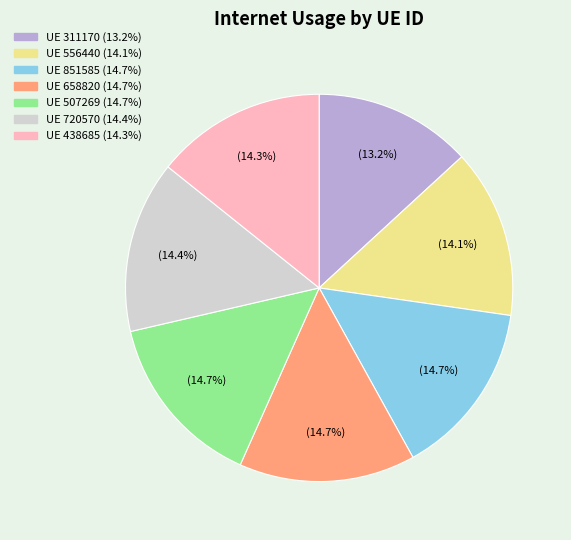

Is there any slice that represents more than half of the pie?

No